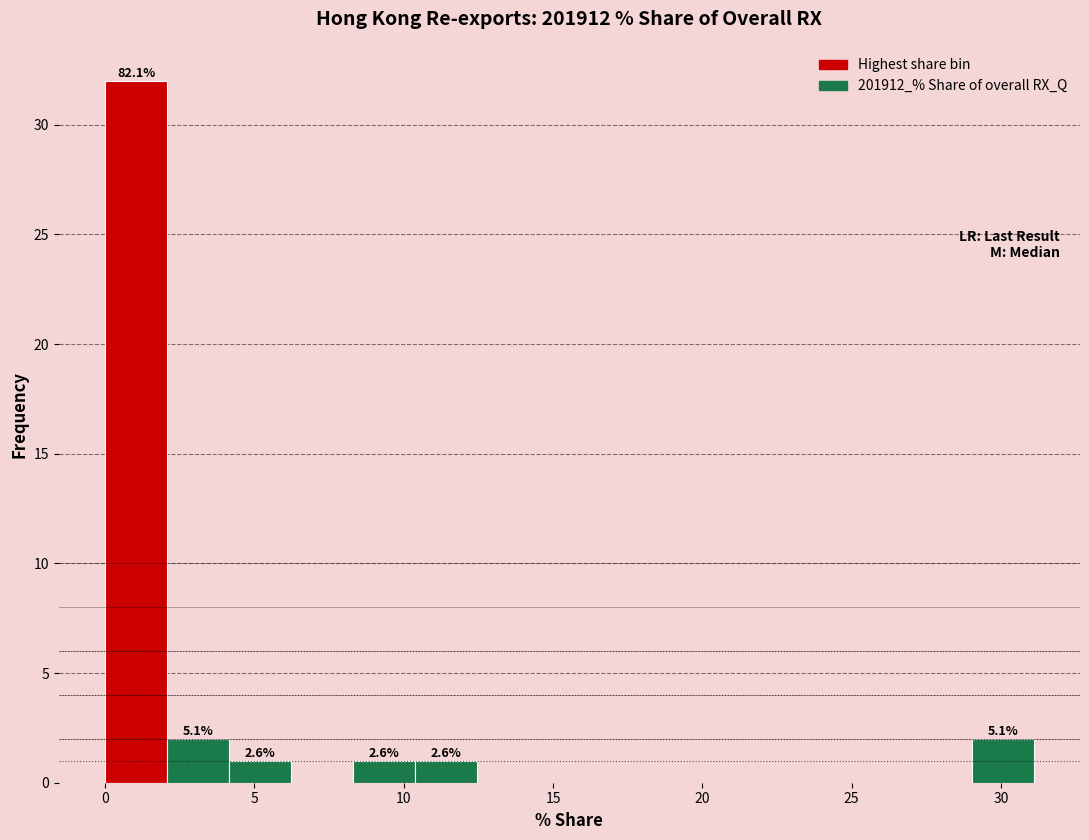

Which range on the x-axis has the tallest bar?

0.0 to 2.0